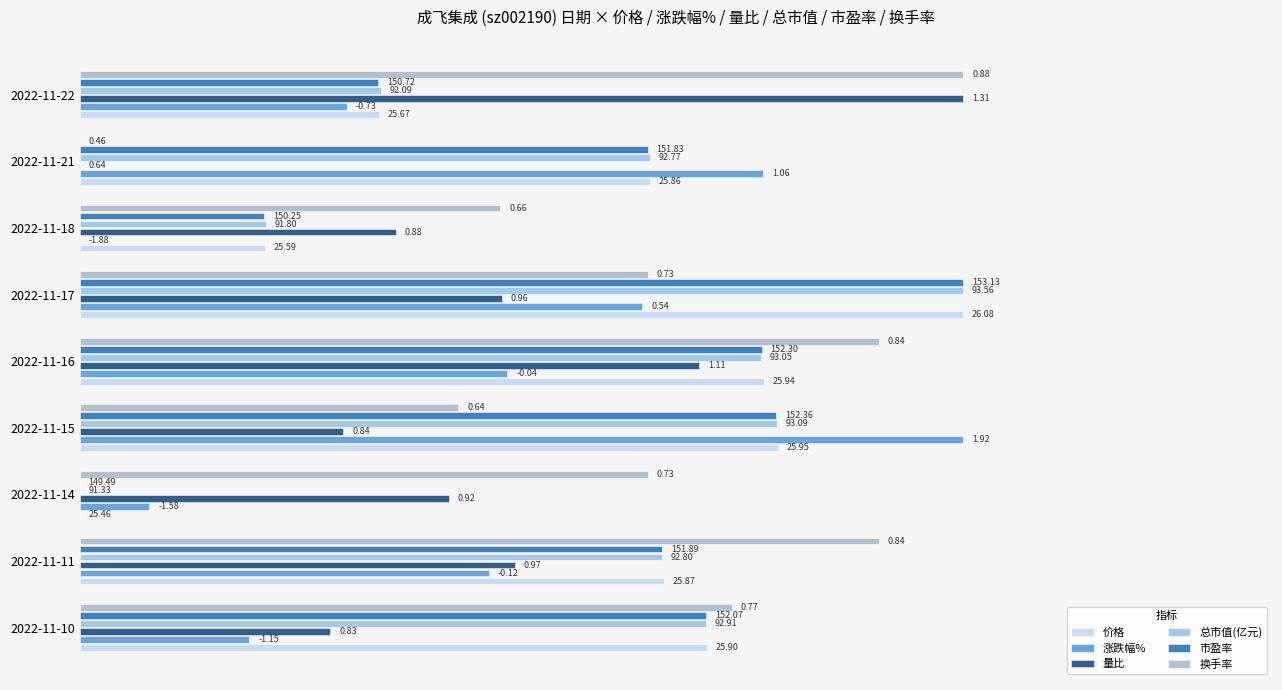

What are all the series names shown in the legend?

价格, 涨跌幅%, 量比, 总市值(亿元), 市盈率, 换手率